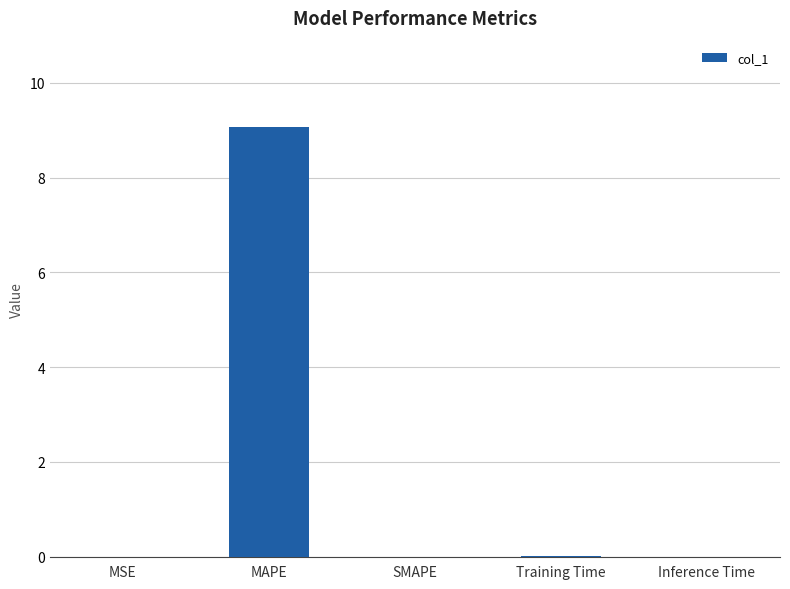

At which category does the chart reach its peak across all series?

MAPE